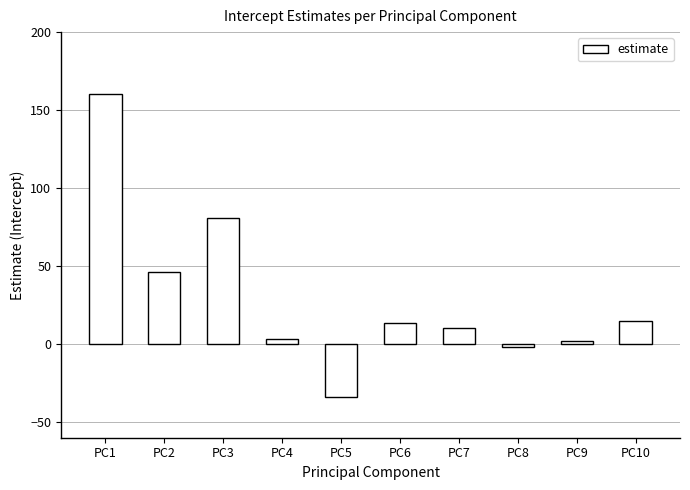

What is the difference between the second highest and minimum values?

114.9